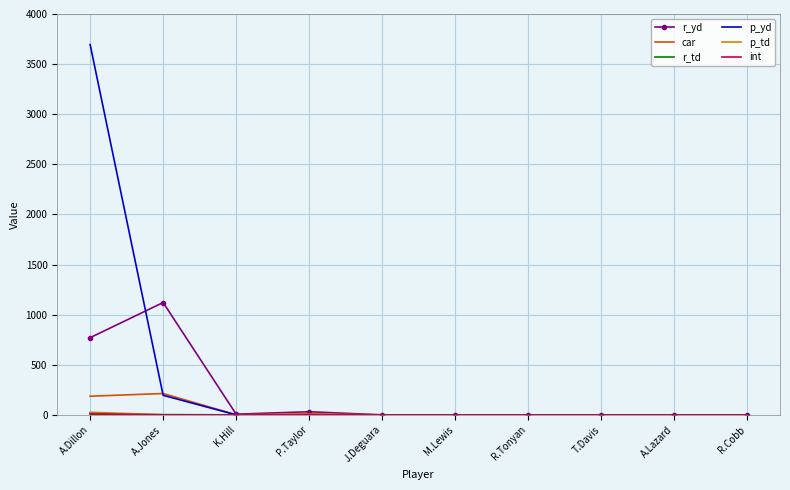

What is the maximum value shown in the chart?

3695